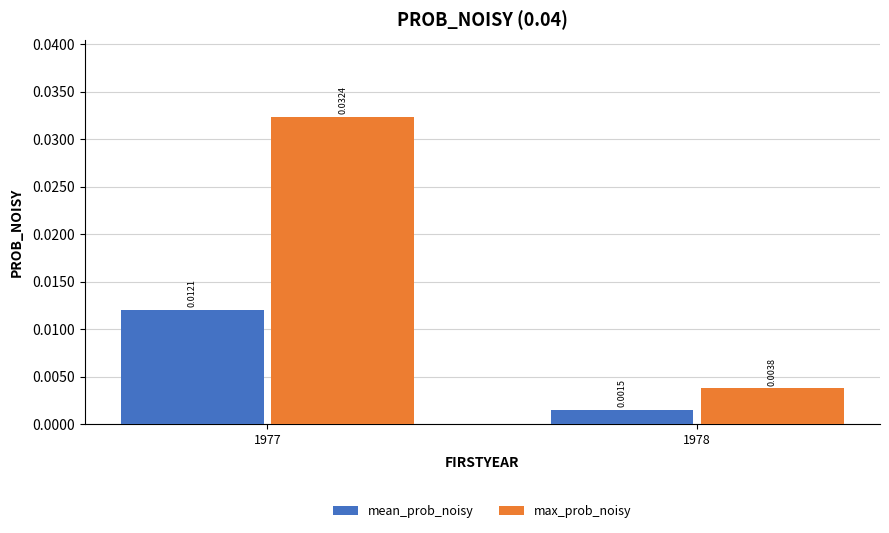

Which series has the largest total across all categories?

max_prob_noisy